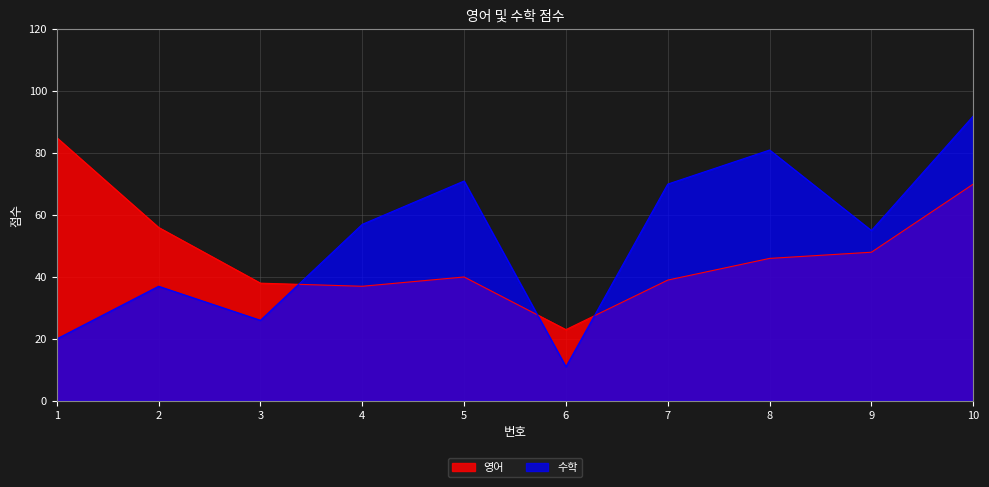

Which category has the lowest value in the 영어 series?

6